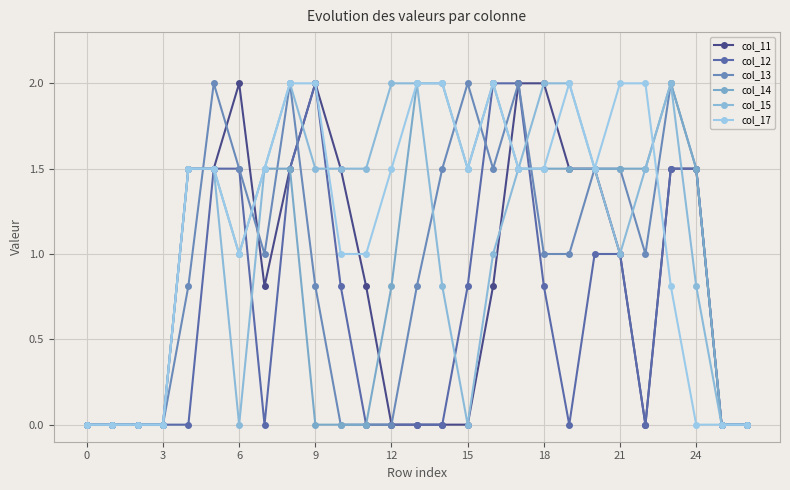

What is the label of the 15th point from the left?

14